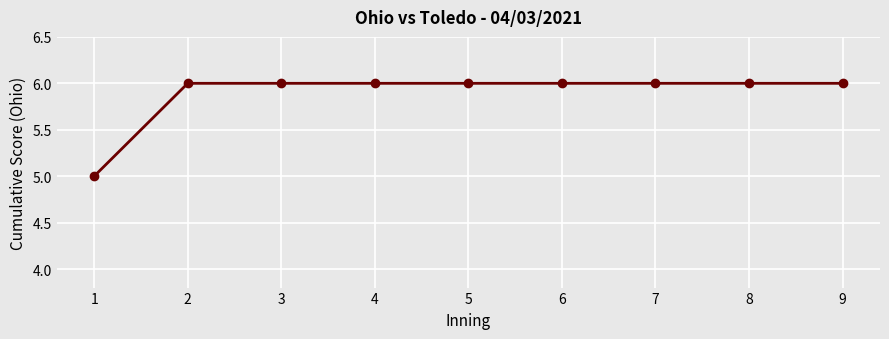

Approximately how many times larger is the value at 4 compared to 7?

1.0